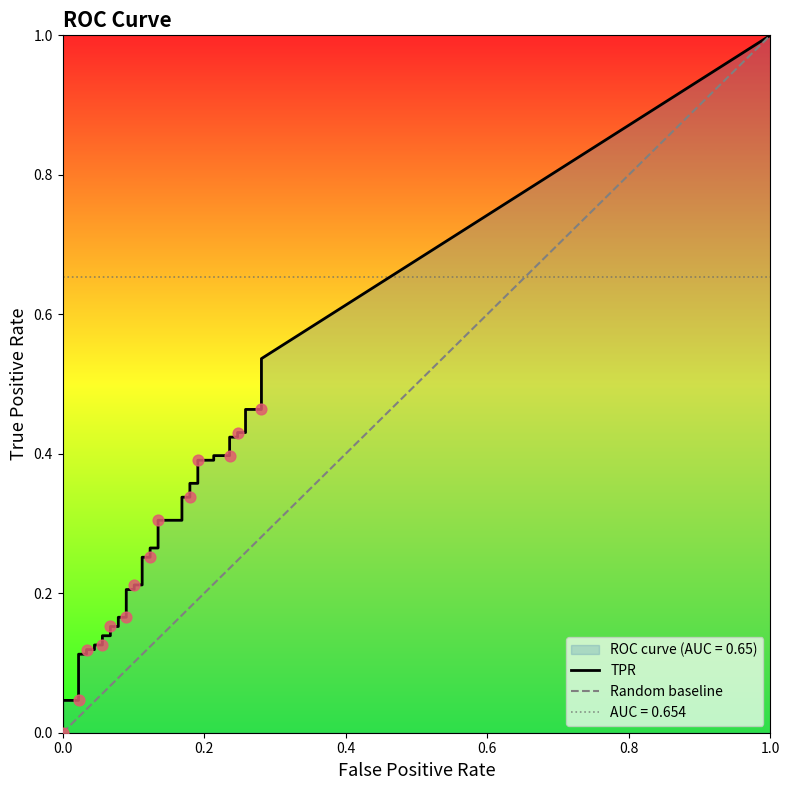

What is the total value across all series at 9?

0.2